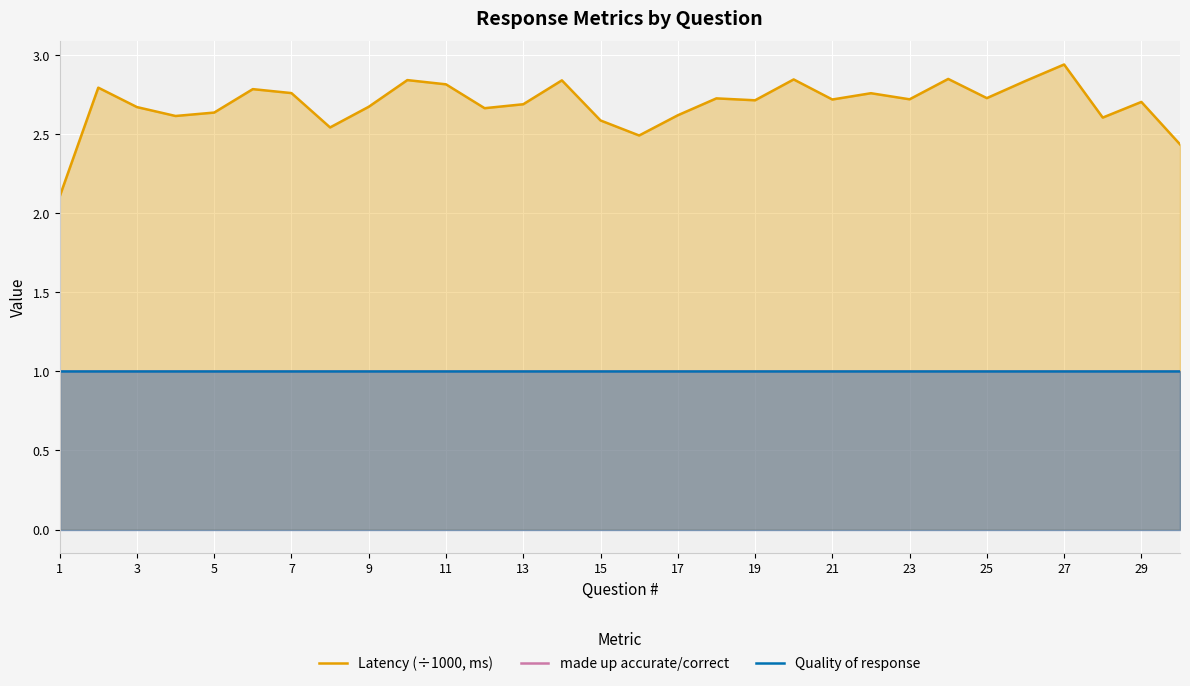

What is the minimum value for Quality of response?

1.0